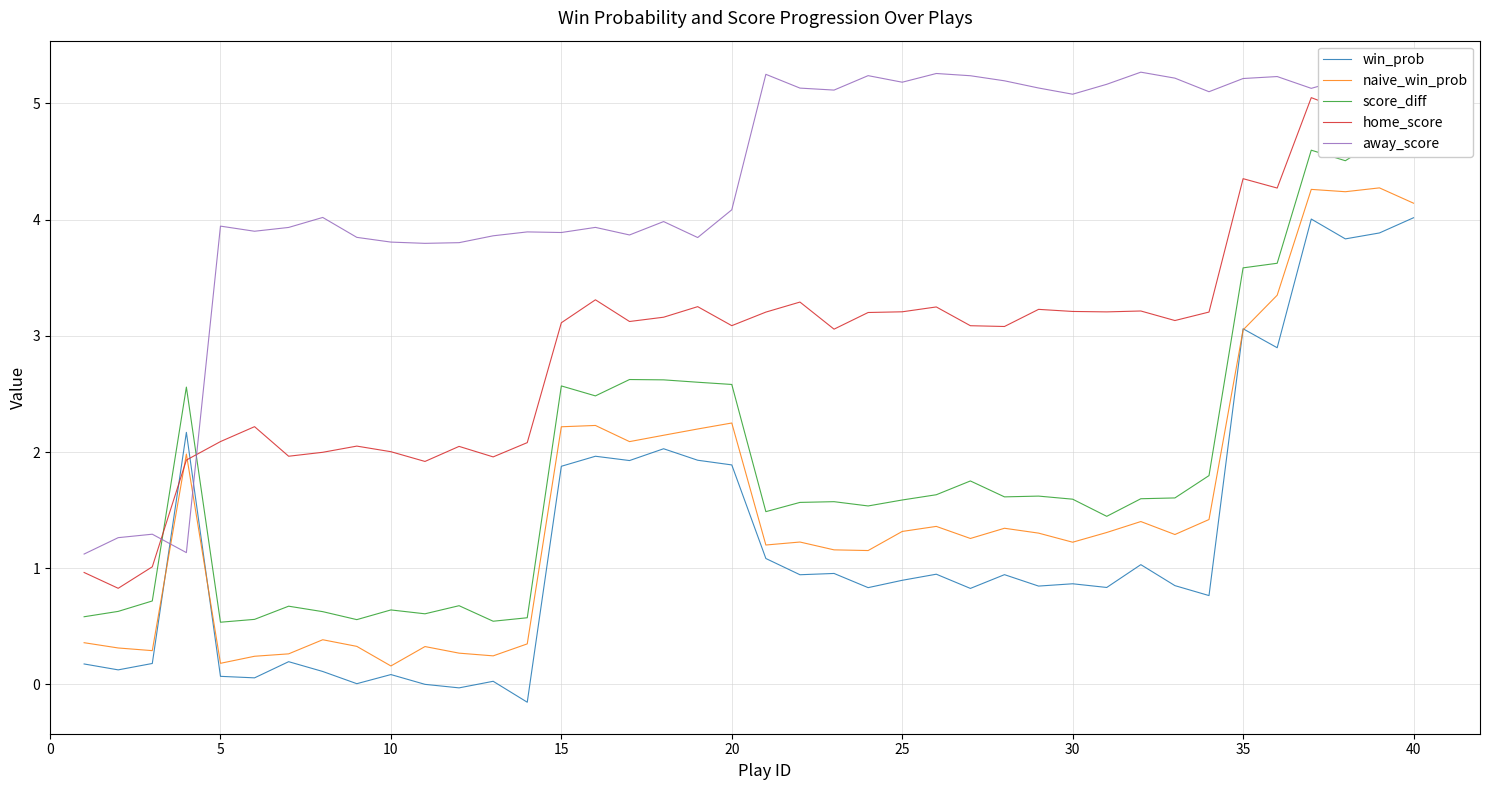

Count the number of categories in the chart.

40